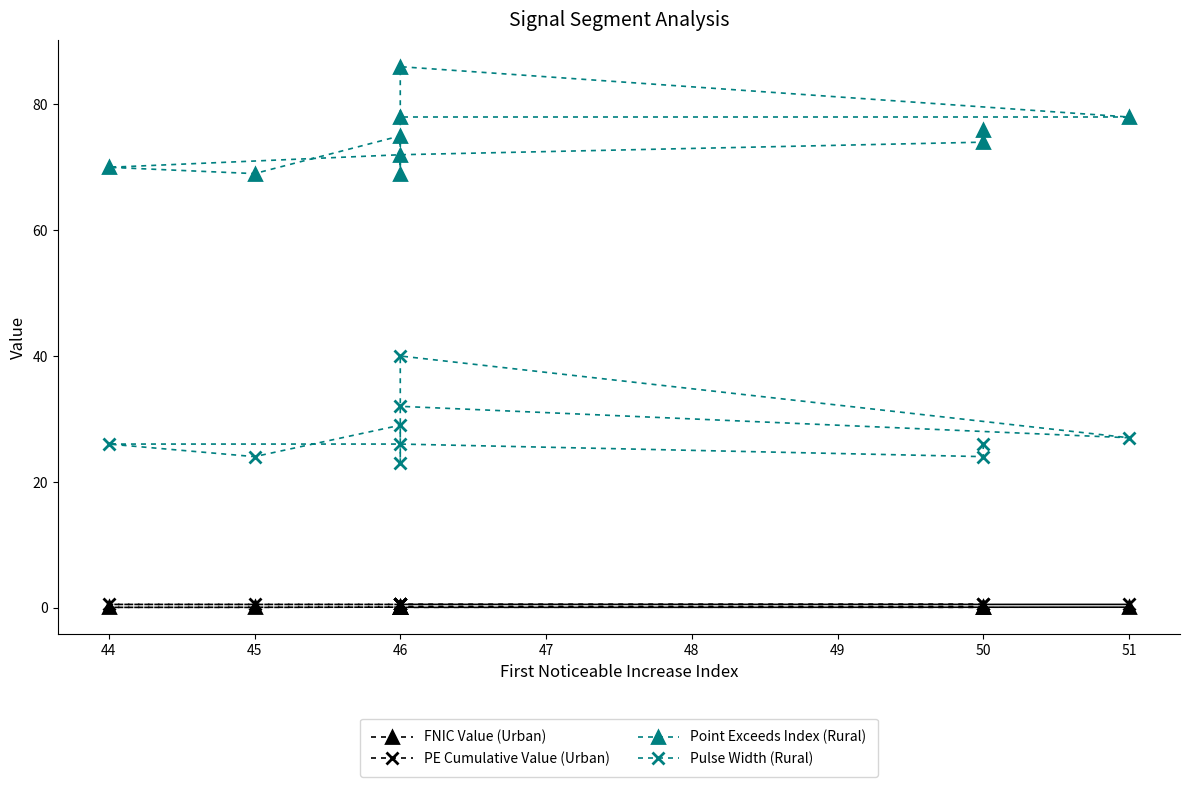

What is the value of the FNIC Value (Urban) point at the 9th from the left?

0.1